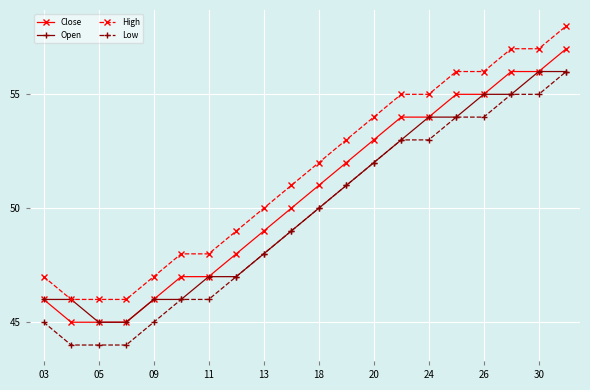

Which series has the largest total across all categories?

High